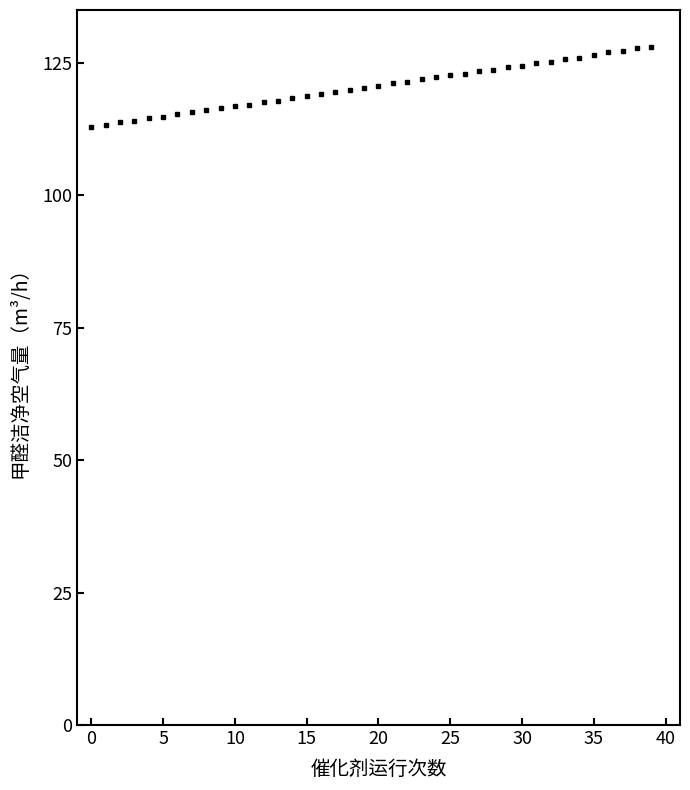

What is the difference between the second highest and second lowest values?

14.5